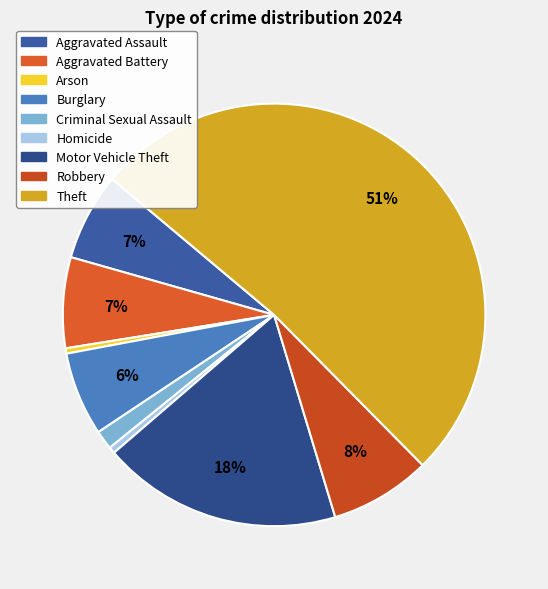

Count the number of slices in the pie.

9